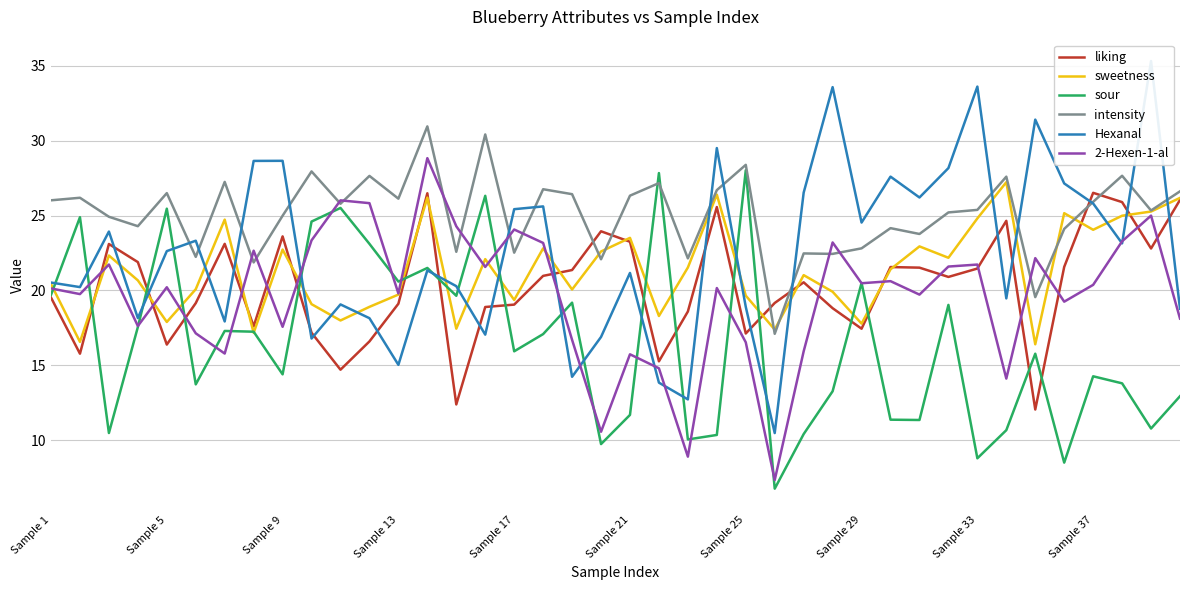

The liking series shows 21.4 at 18. True or false?

True